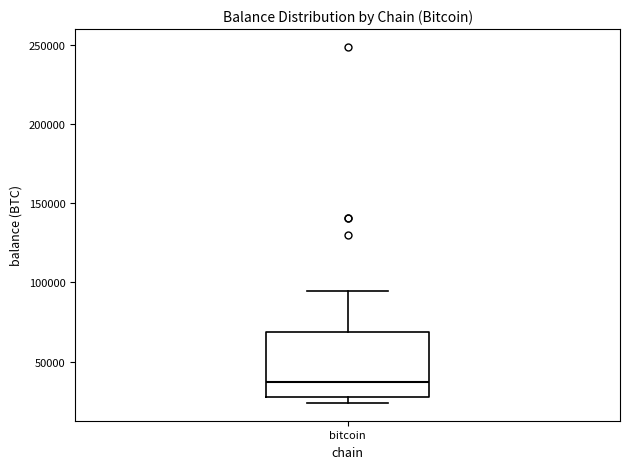

Where does the upper whisker of the box for bitcoin end on the y-axis? The values are not printed on the chart, so give them approximately, as read against the axis.

95000